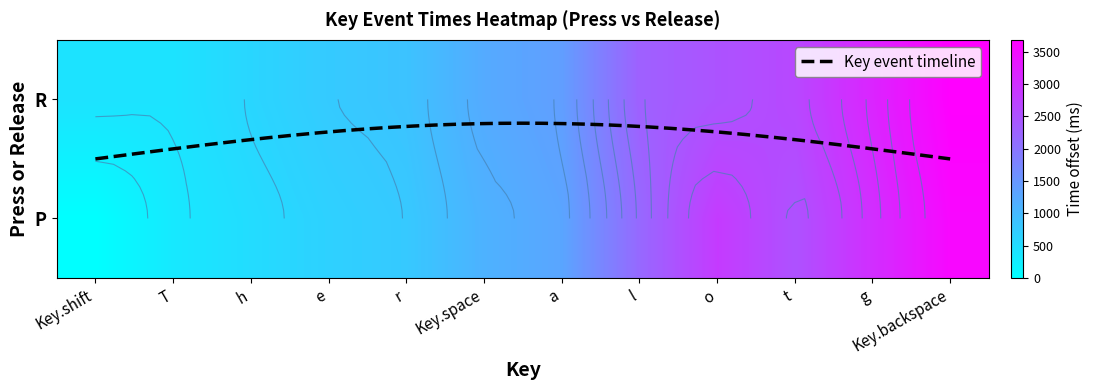

At which label does R first exceed 1402?

l